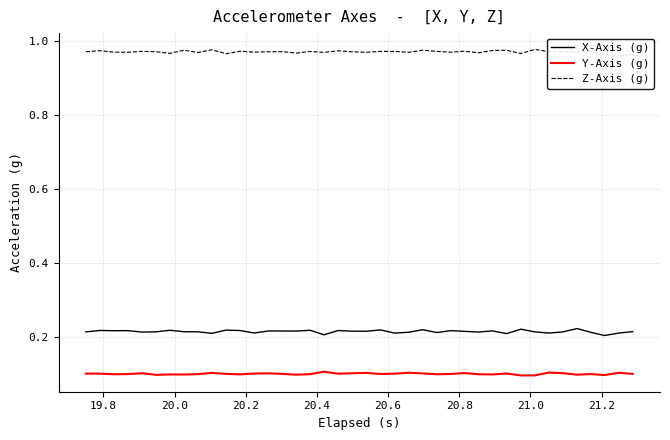

List the series in order of their peak value, lowest first.

Y-Axis (g), X-Axis (g), Z-Axis (g)